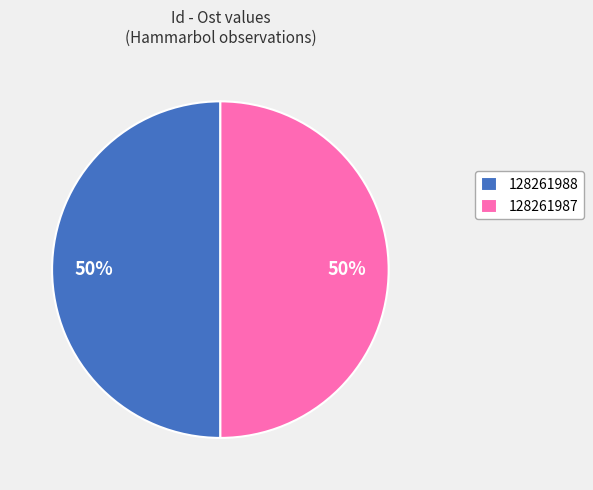

To the nearest percent, what percentage of the pie is 128261988?

50%